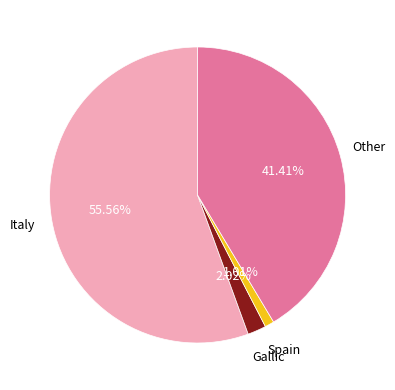

Which category has the biggest portion of the pie?

Italy